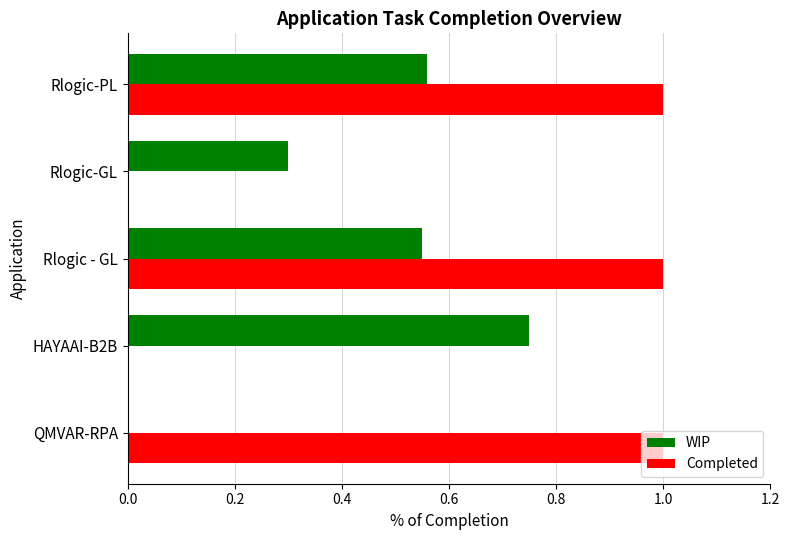

What is the average value of the WIP series?

0.4